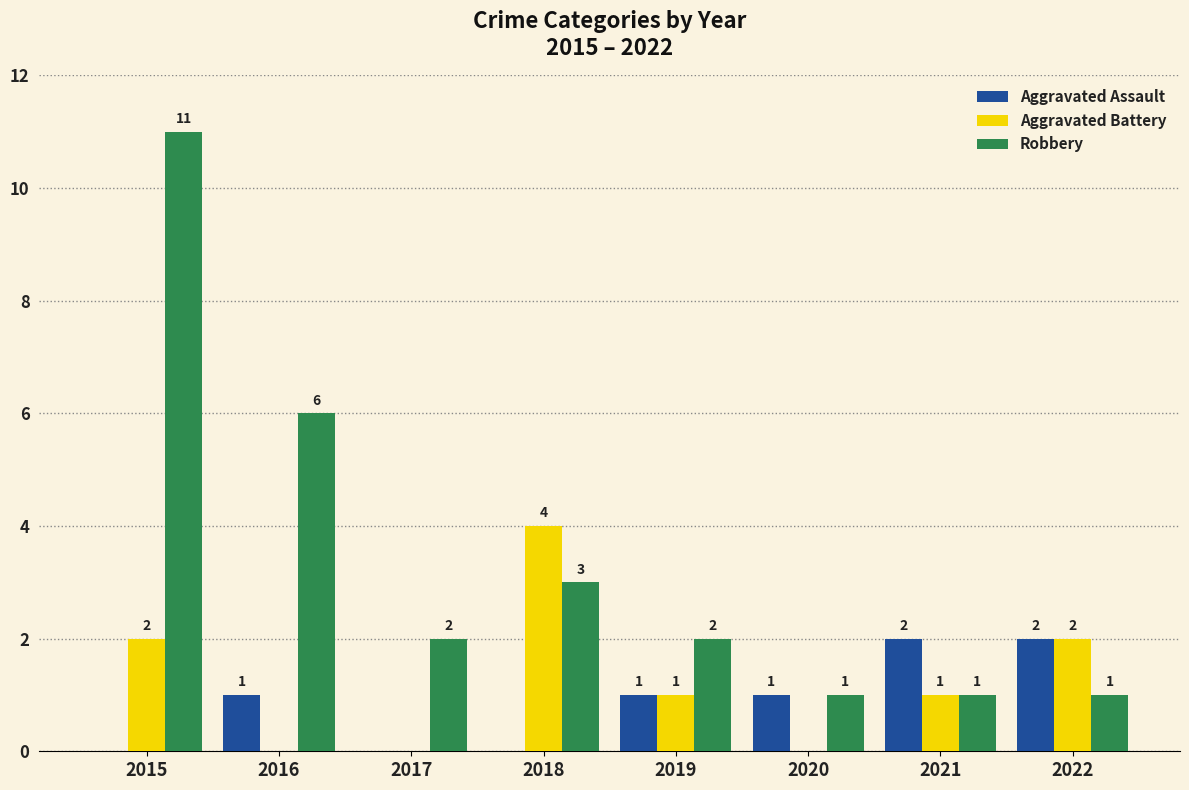

What is the sum of all Robbery values?

27